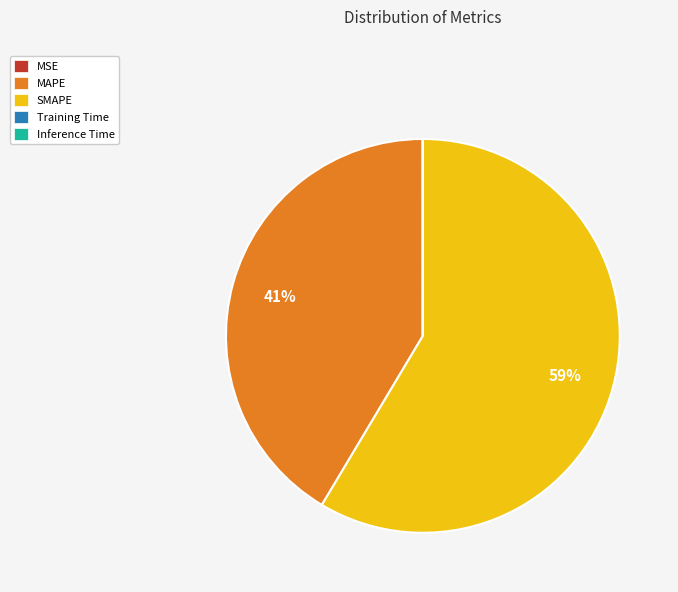

What percentage is the MAPE slice, to the nearest percent?

41%